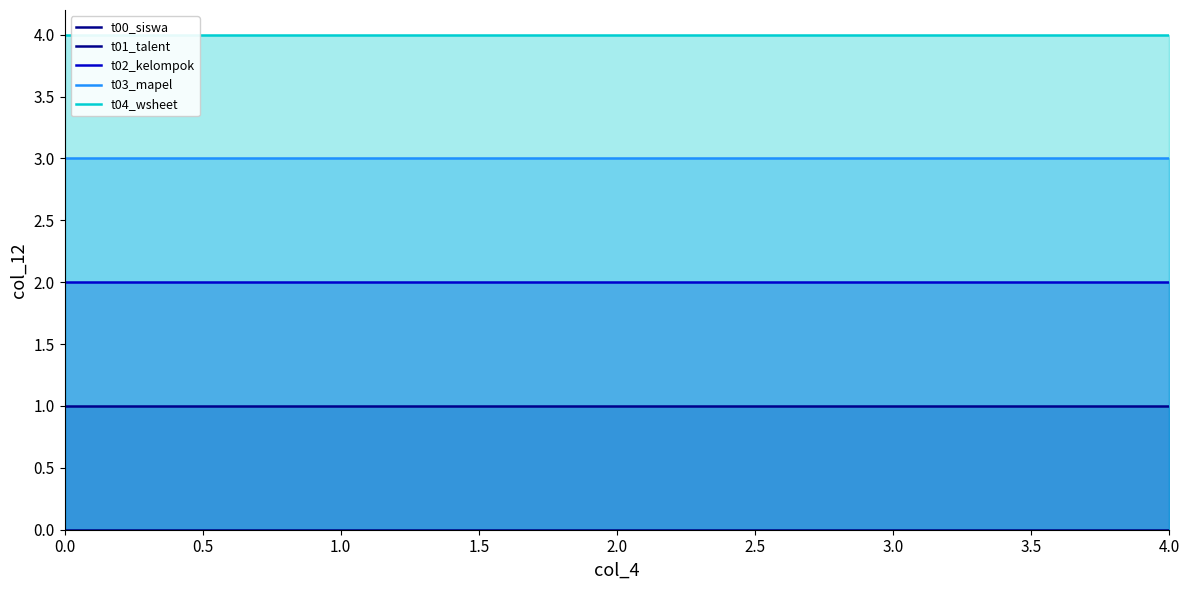

Rank the series by their average value, from highest to lowest.

t04_wsheet, t03_mapel, t02_kelompok, t01_talent, t00_siswa